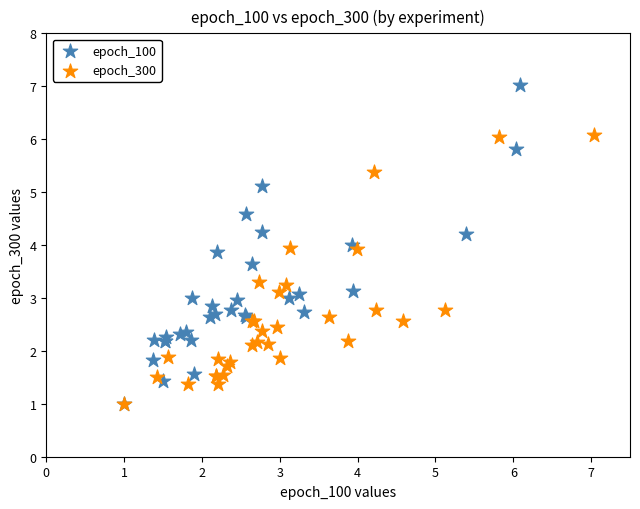

Which series has the largest Y range (max minus min)?

epoch_100